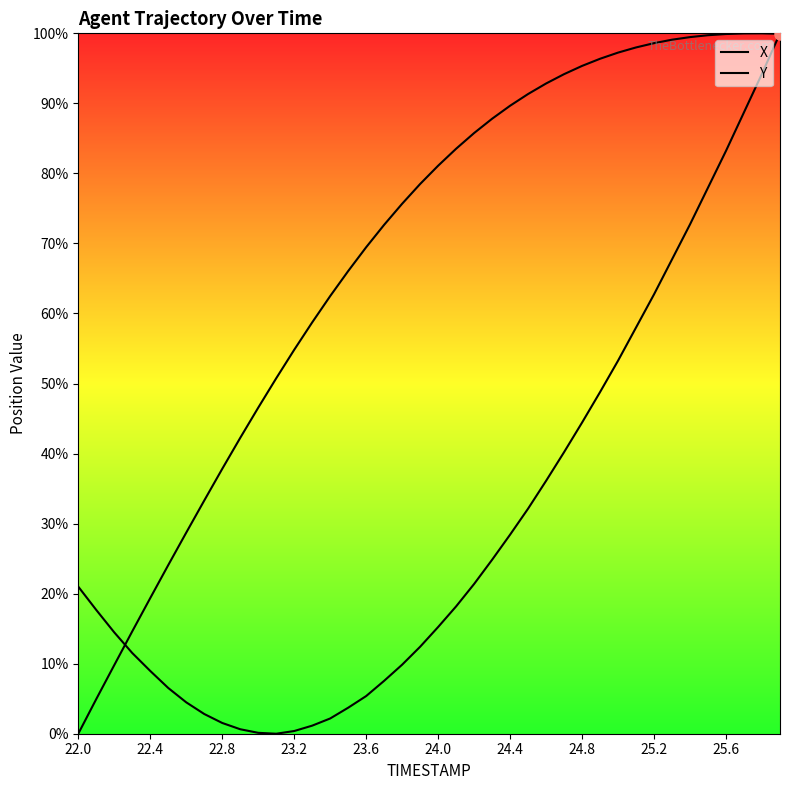

After their last crossing, which series has the higher values: X or Y?

Y